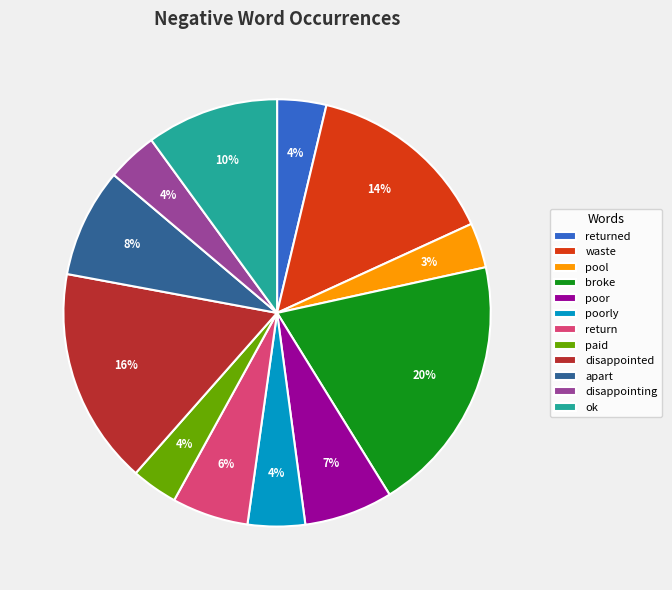

Which has a higher value, disappointed or disappointing?

disappointed